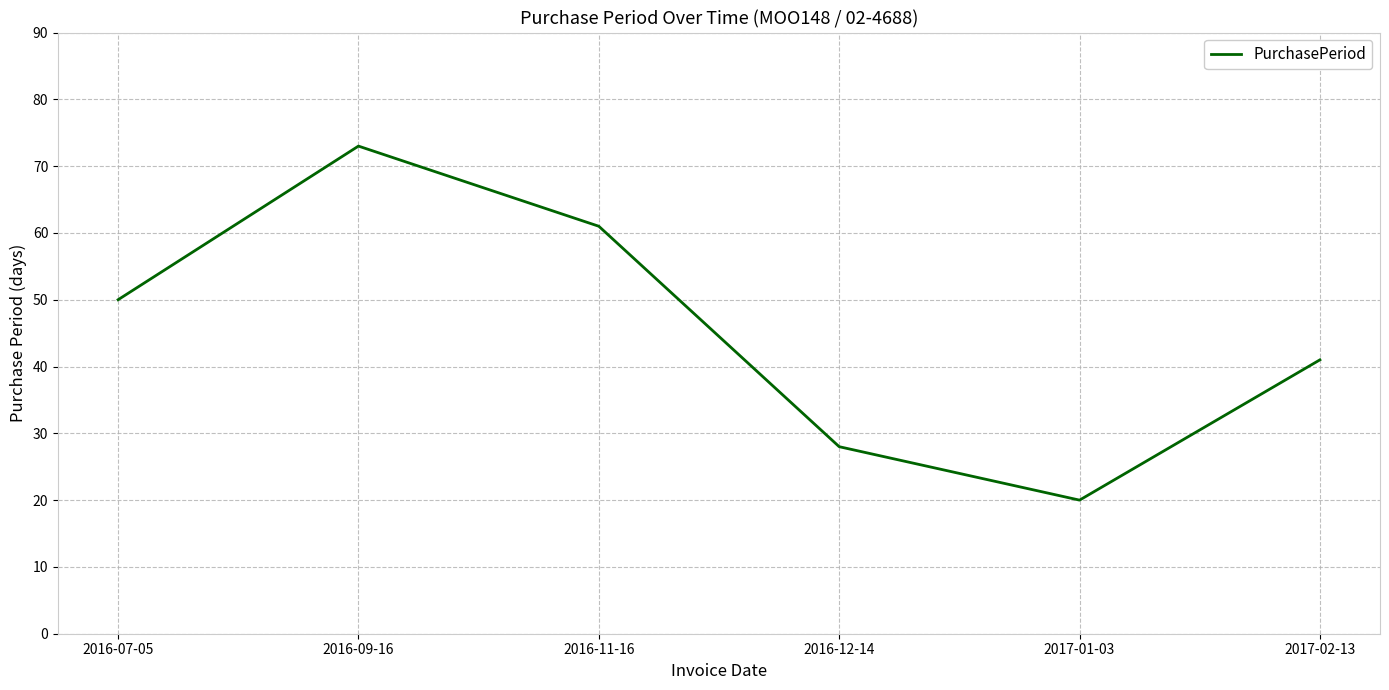

Where is the first local maximum?

2016-09-16